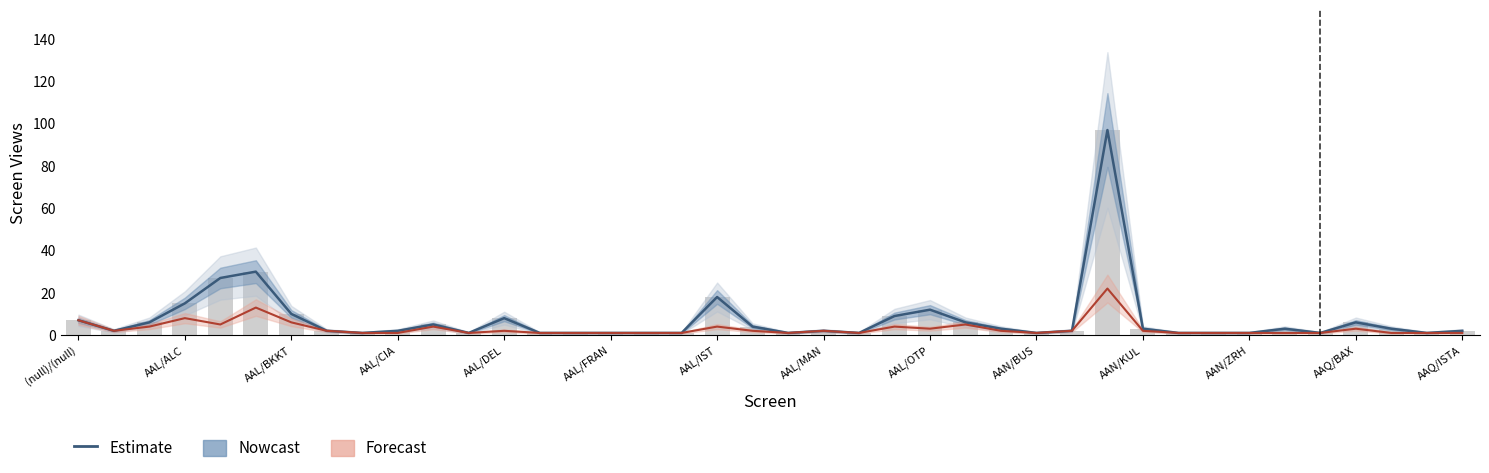

Which series changed the most between 20 and 38?

Nowcast